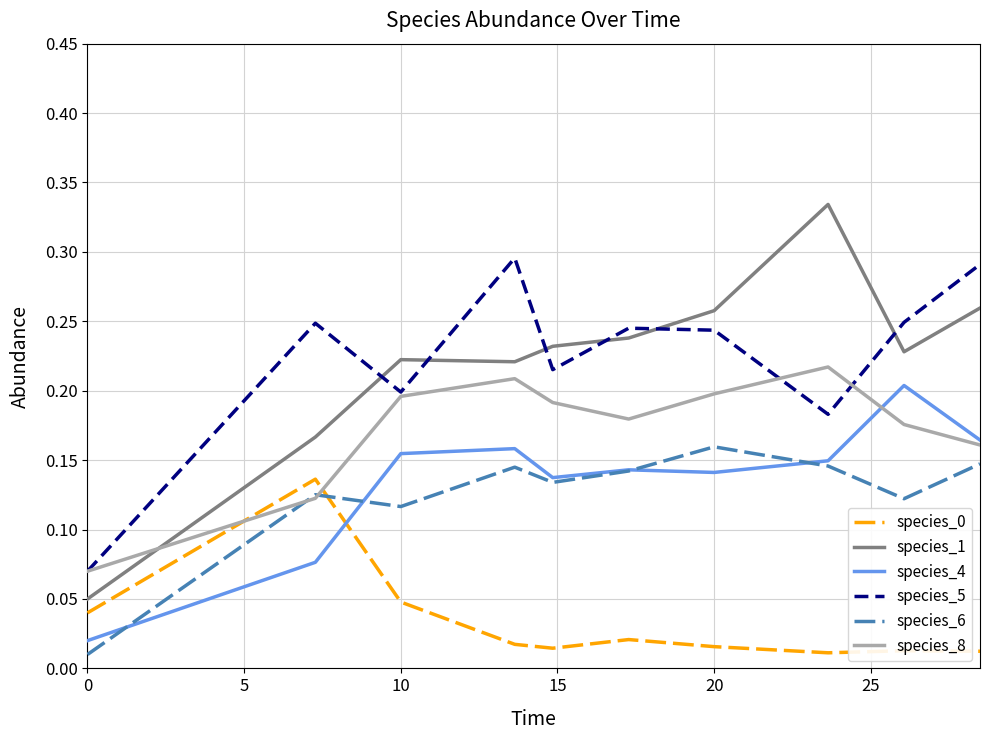

After their last crossing, which series has the higher values: species_0 or species_6?

species_6